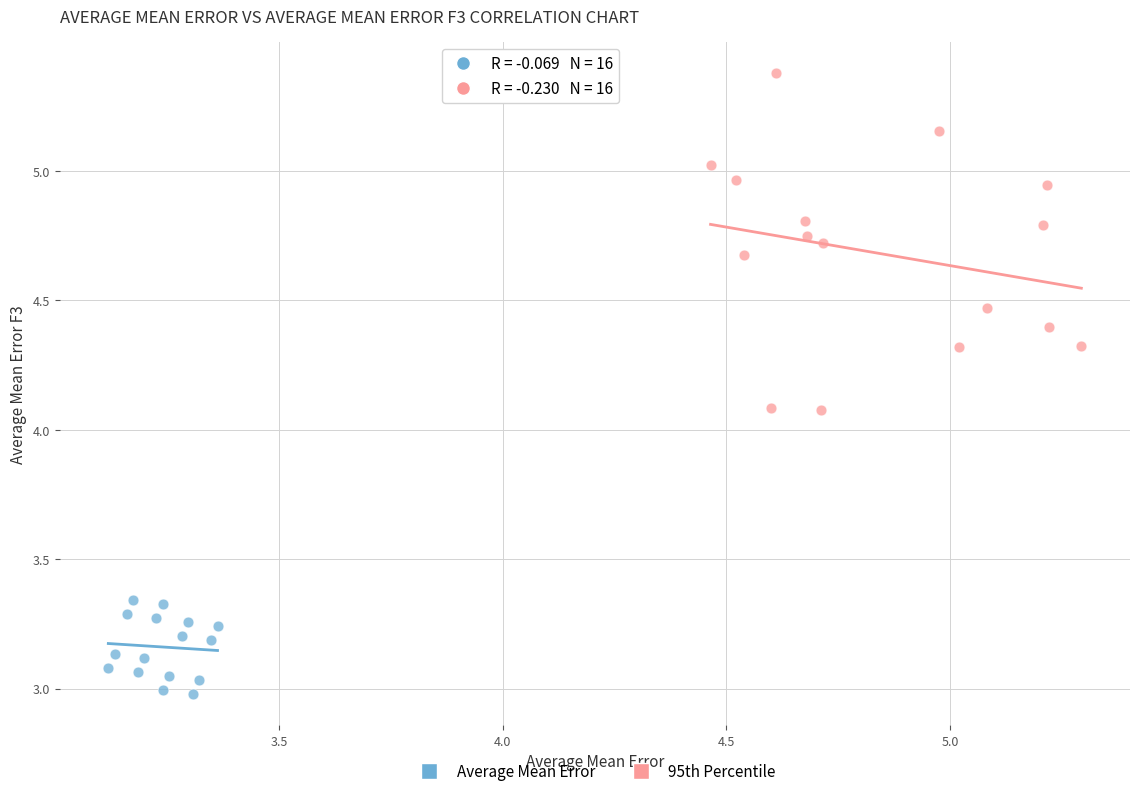

Which series reaches the maximum Y coordinate?

95th Percentile